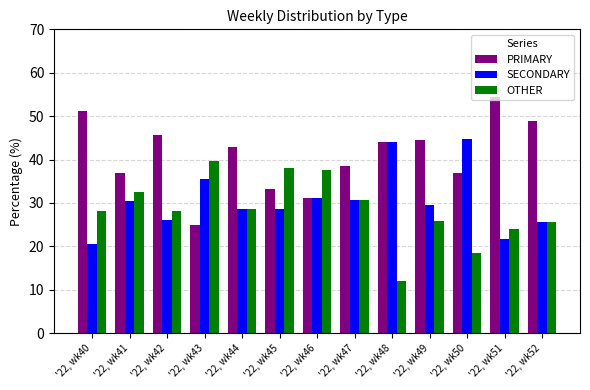

Which category has the highest value across all series?

'22, wk51